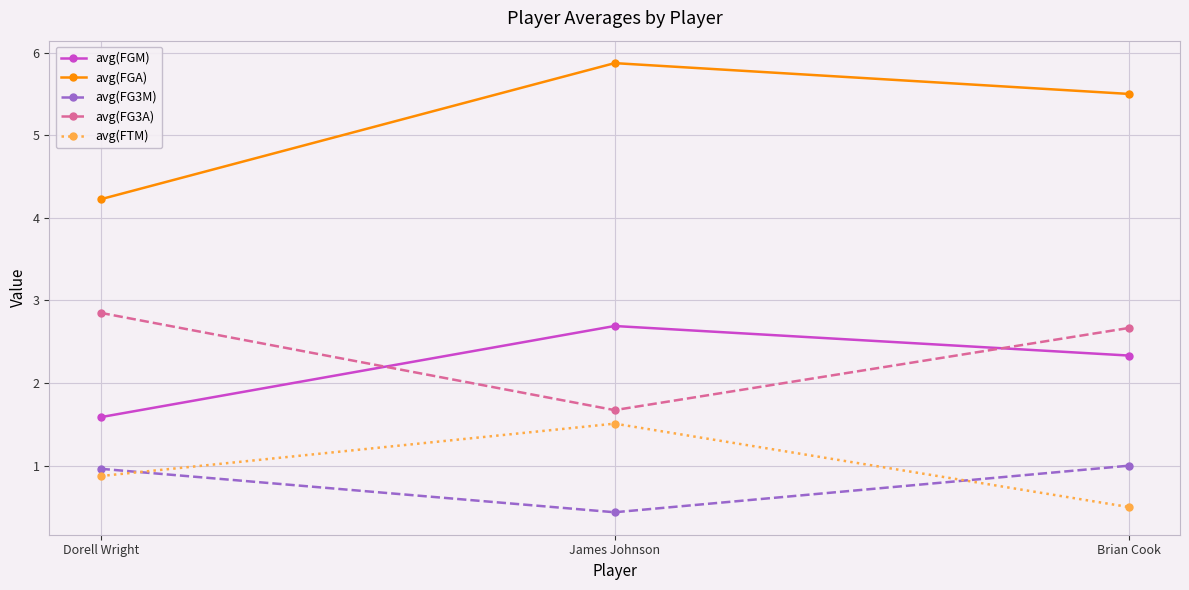

What position from the left is James Johnson?

2